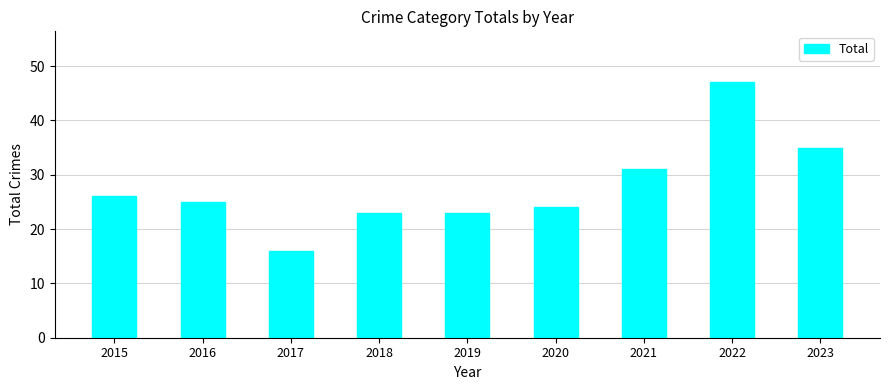

What is the sum of all values?

250